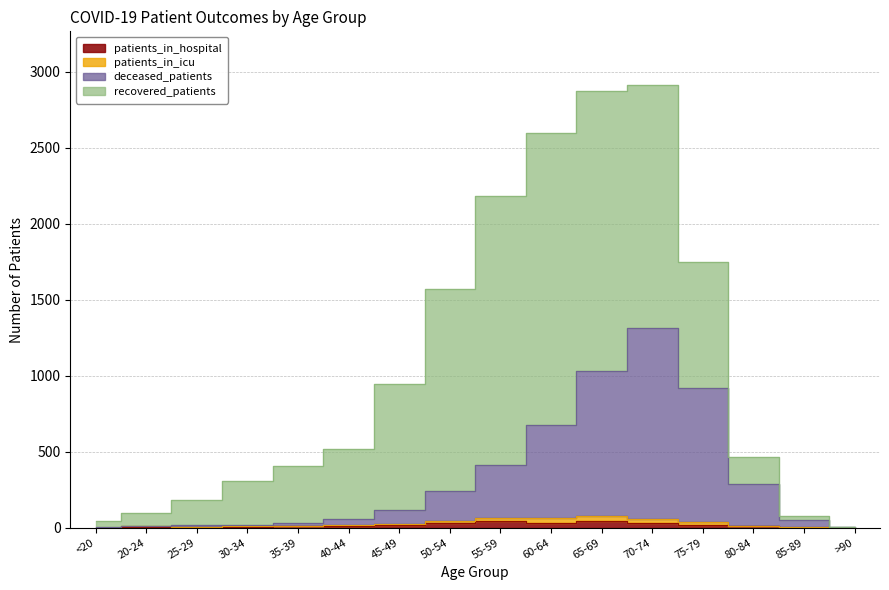

At which category is the sum across all series the highest?

70-74